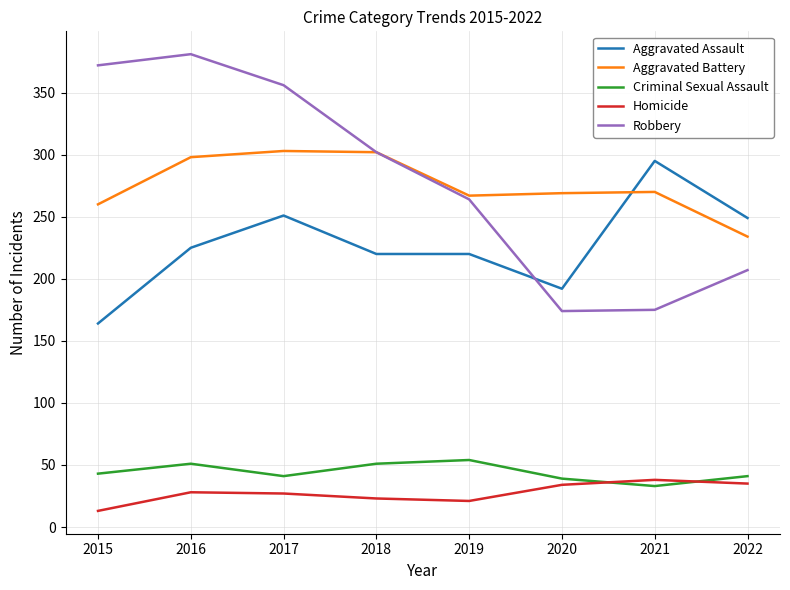

True or false: Aggravated Assault has more than 0 interior local peaks.

True